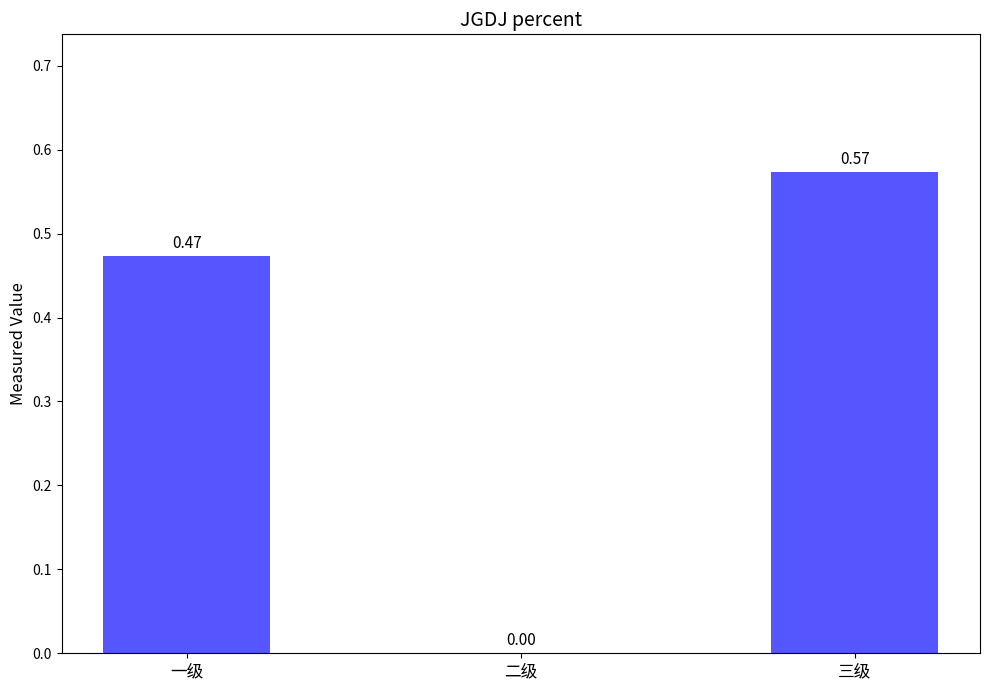

How many distinct data groups are displayed?

1